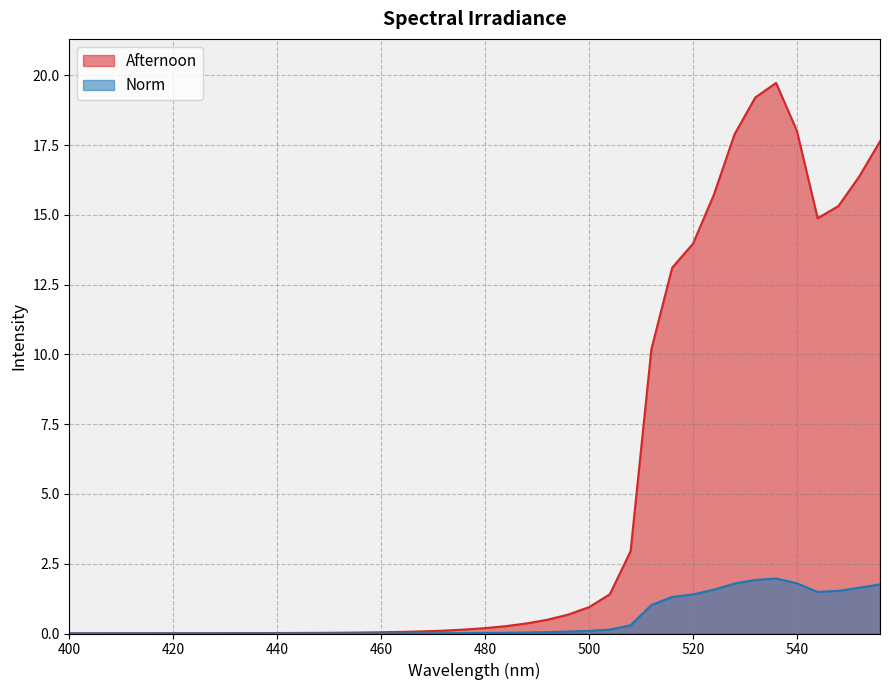

Rank the series at 400 from lowest to highest value.

Norm, Afternoon